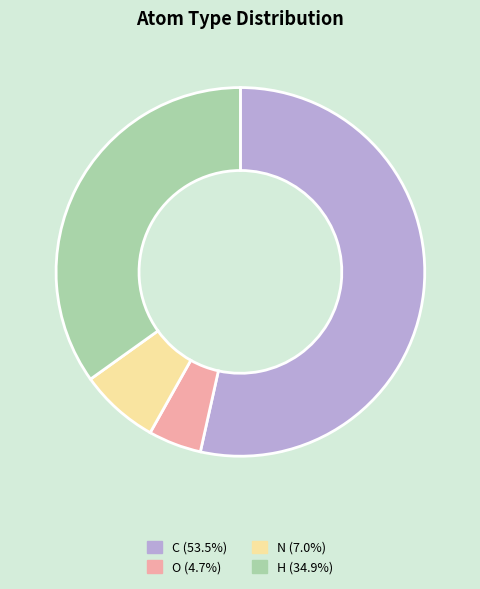

Combined, do H (34.9%) and N (7.0%) account for over 50%?

No